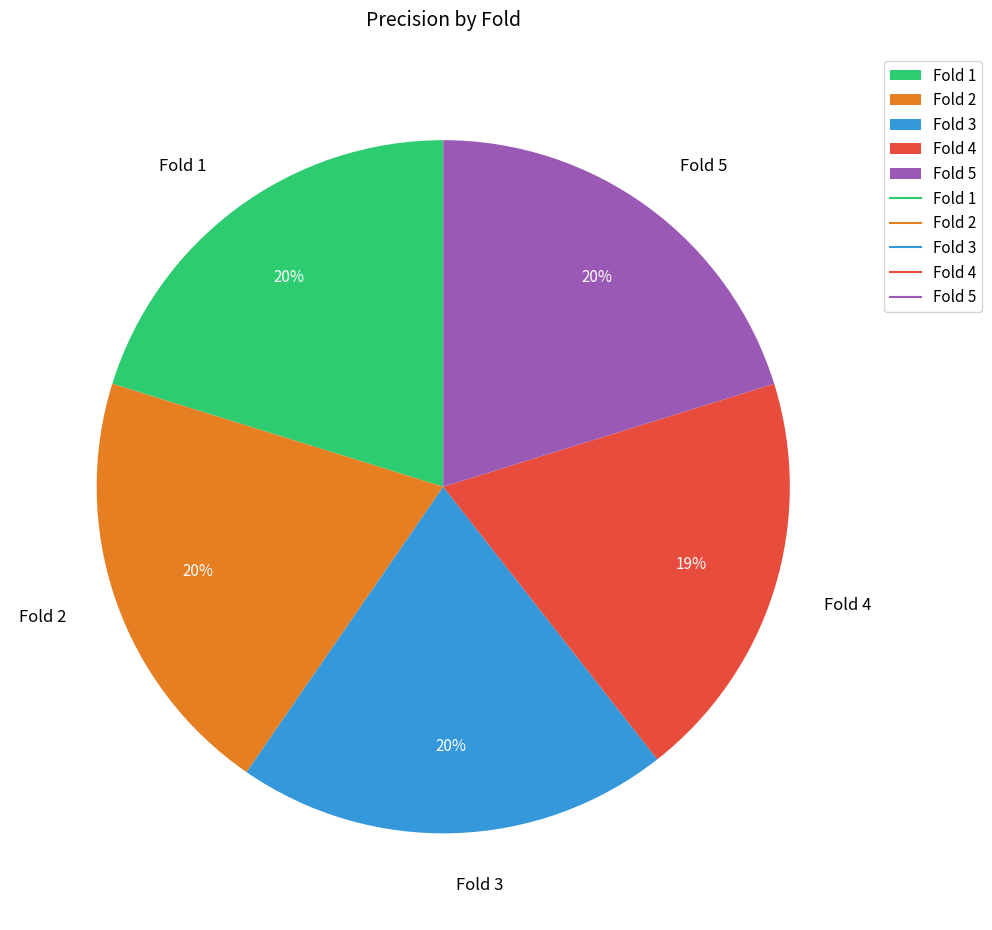

To the nearest percent, what percentage of the pie is Fold 3?

20%